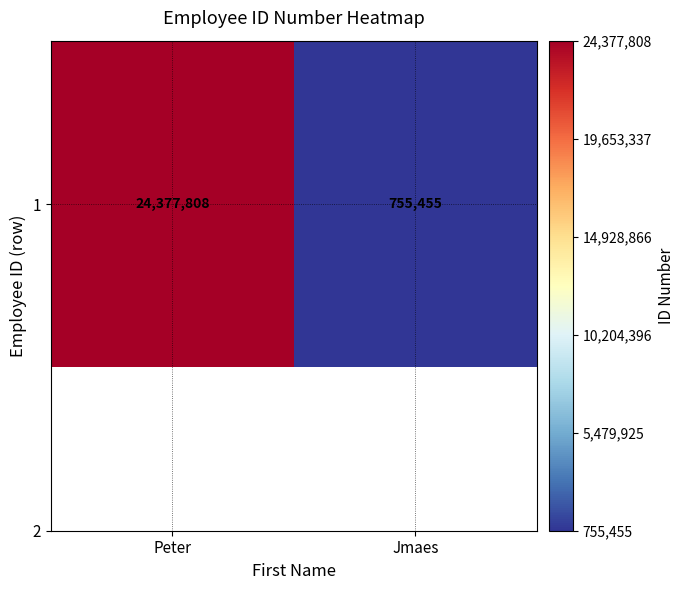

What is the change in value from Peter to Jmaes?

-23622353